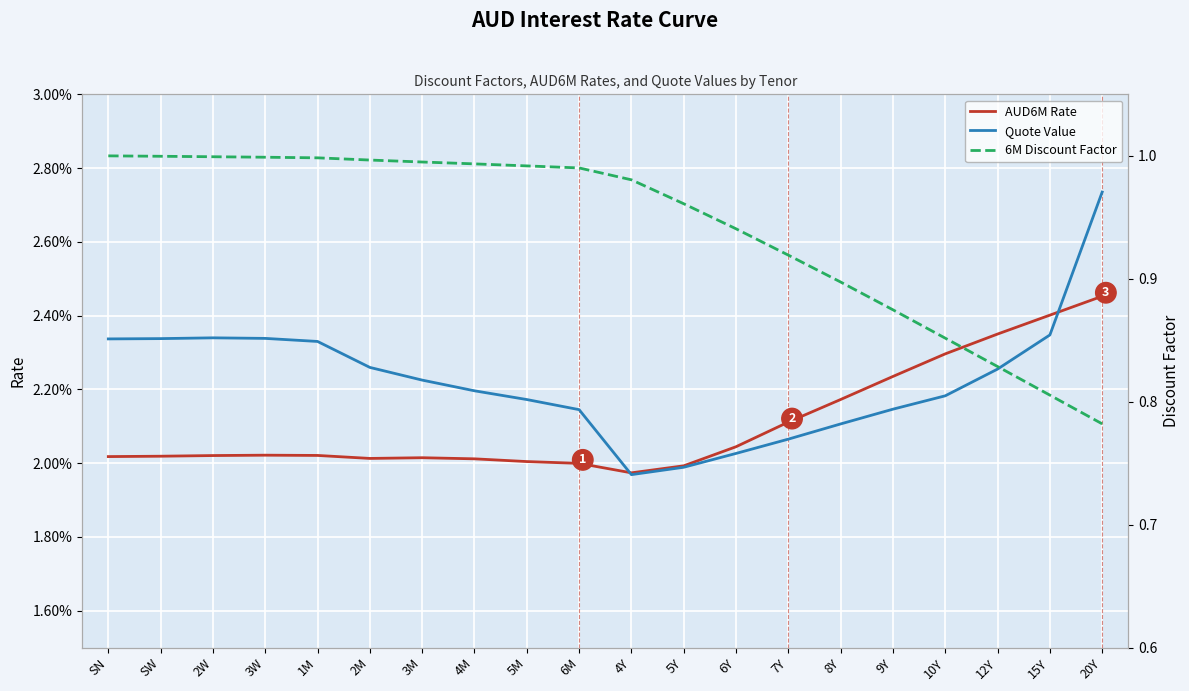

True or false: Quote Value has a value of 0.0 at 9Y.

True